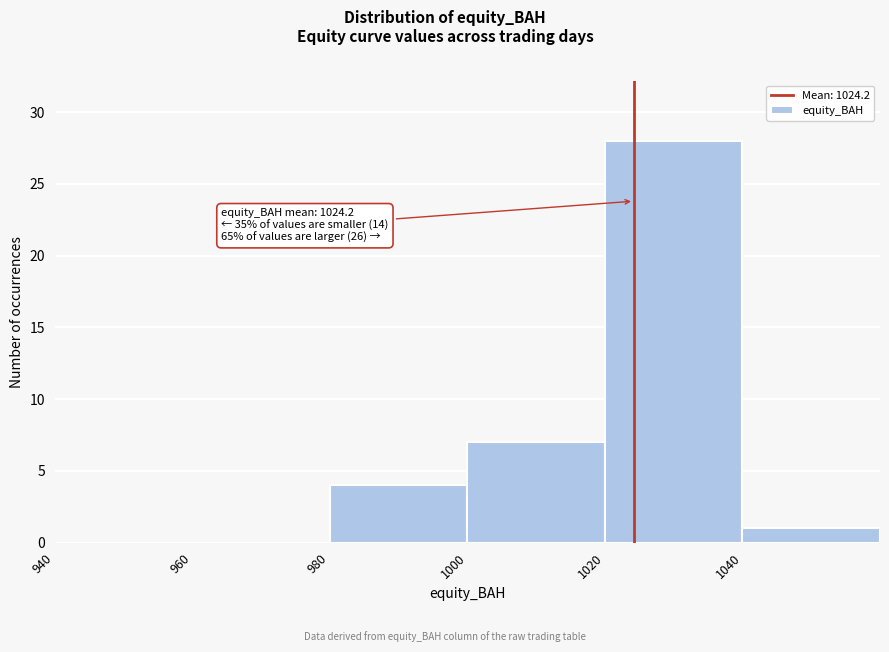

Which range on the x-axis has the tallest bar?

1020 to 1040